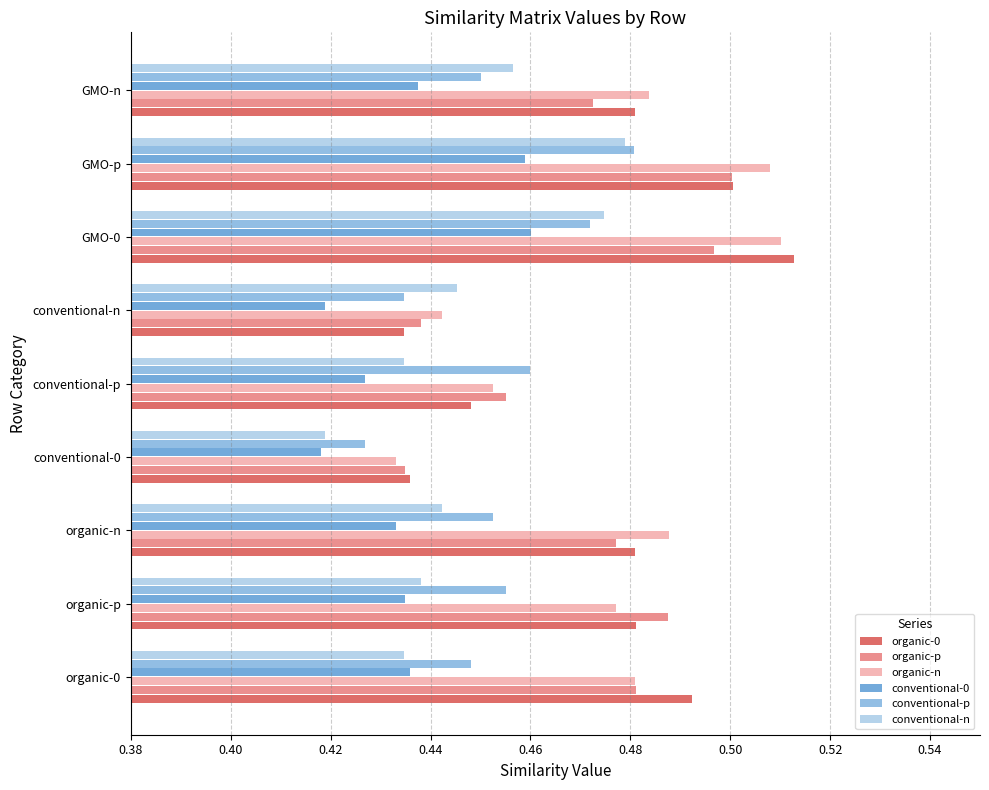

At how many categories does at least one series exceed 0?

9